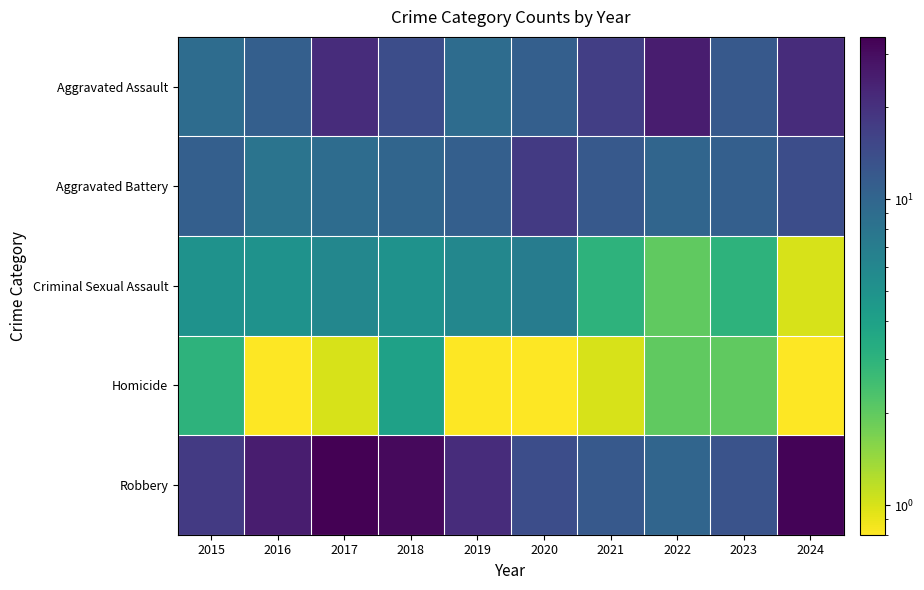

Which category has the highest value across all series?

2017